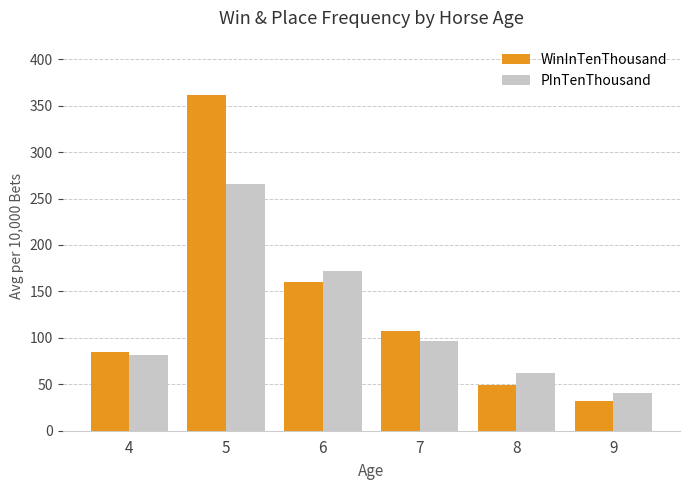

Between 5 and 8, which series saw the biggest shift?

WinInTenThousand